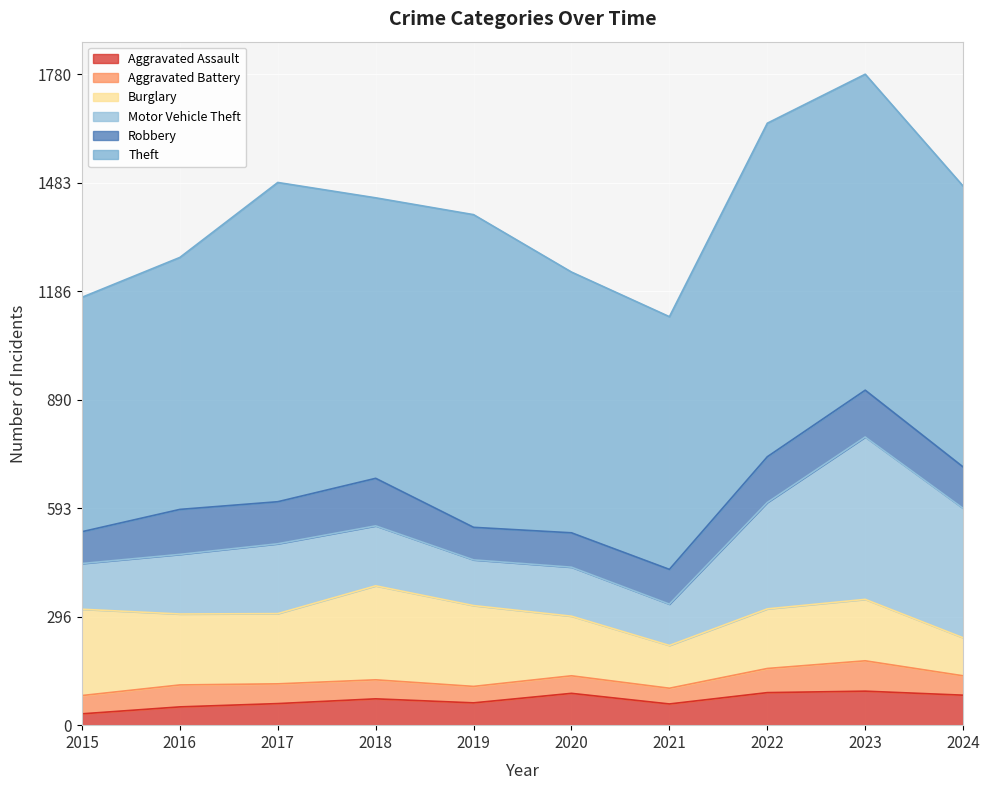

The Robbery series shows 155 at 2019. True or false?

False